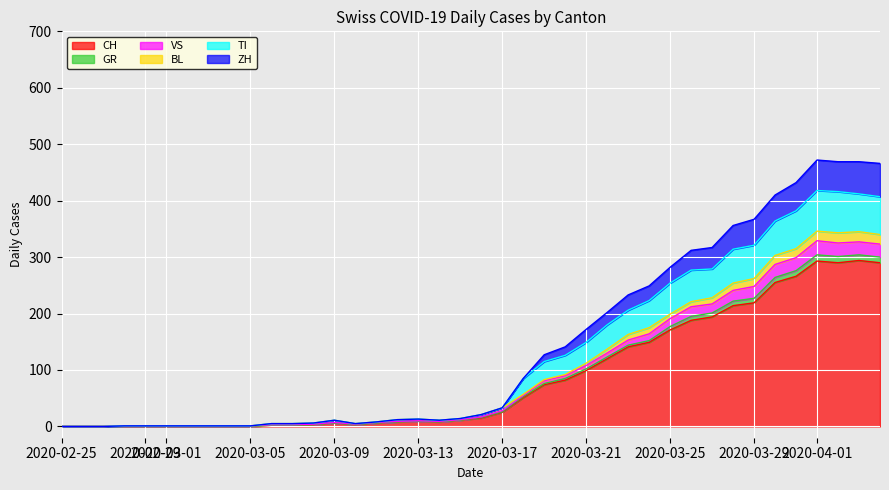

How many lines are shown in the chart?

6